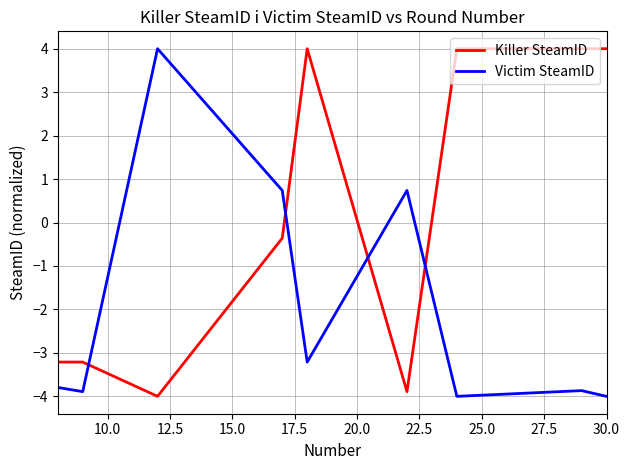

After their last crossing, which series has the higher values: Killer SteamID or Victim SteamID?

Killer SteamID